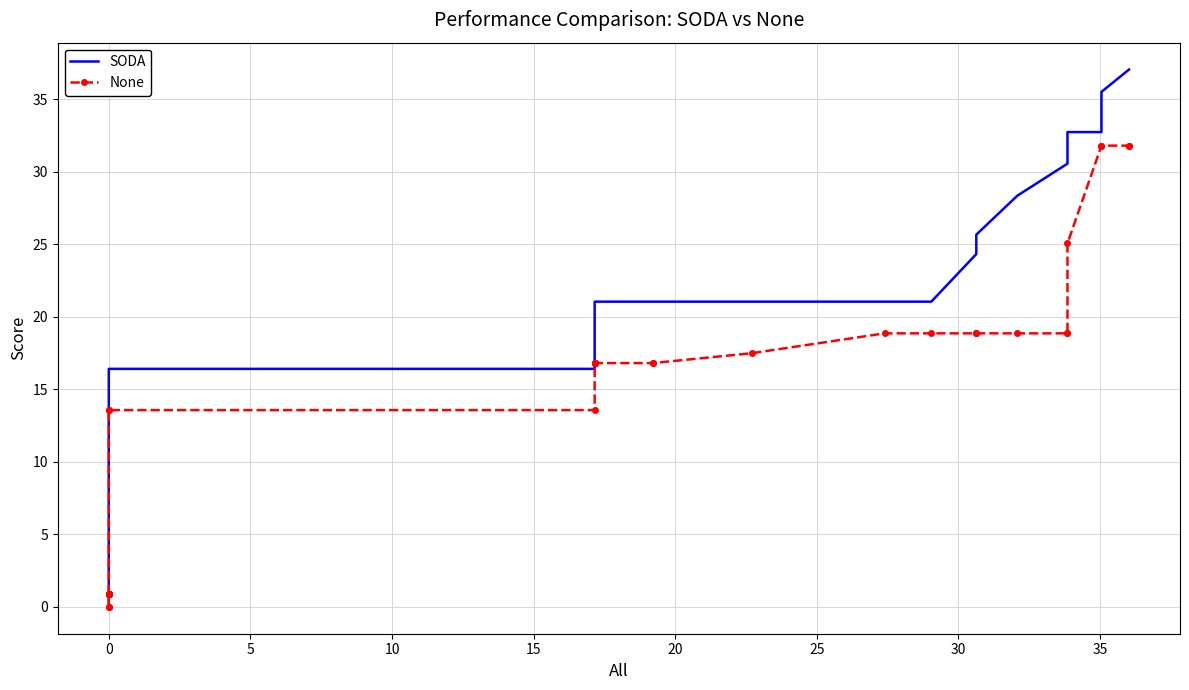

What are all the series names shown in the legend?

SODA, None